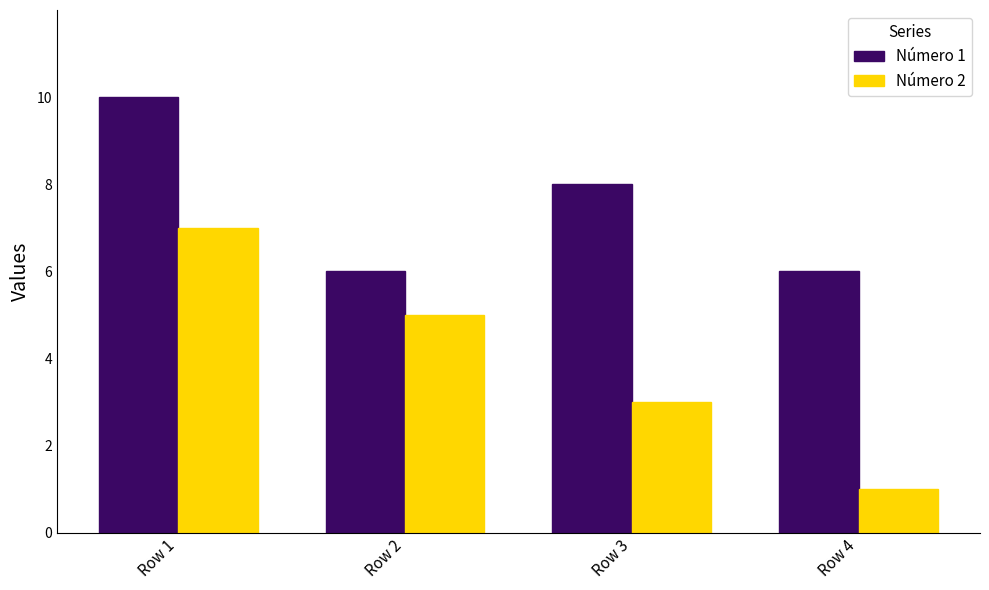

Which series has the largest total across all categories?

Número 1